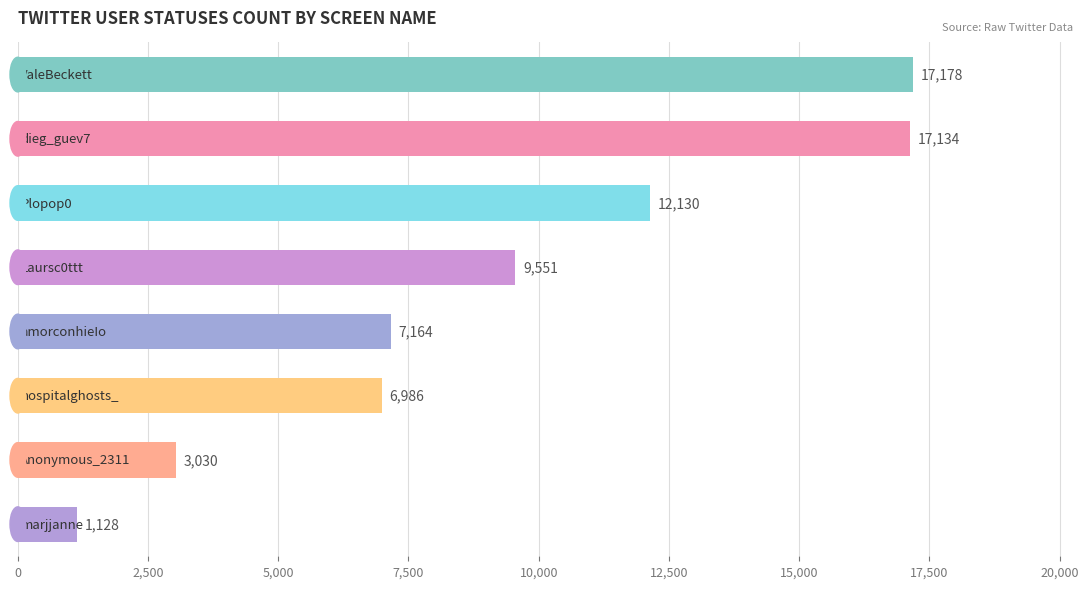

How many distinct data groups are displayed?

1